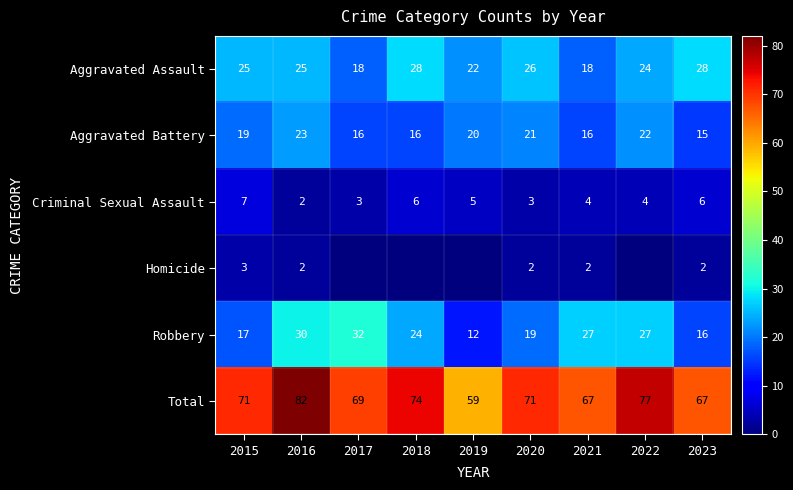

How many Criminal Sexual Assault values are between 3 and 6?

7